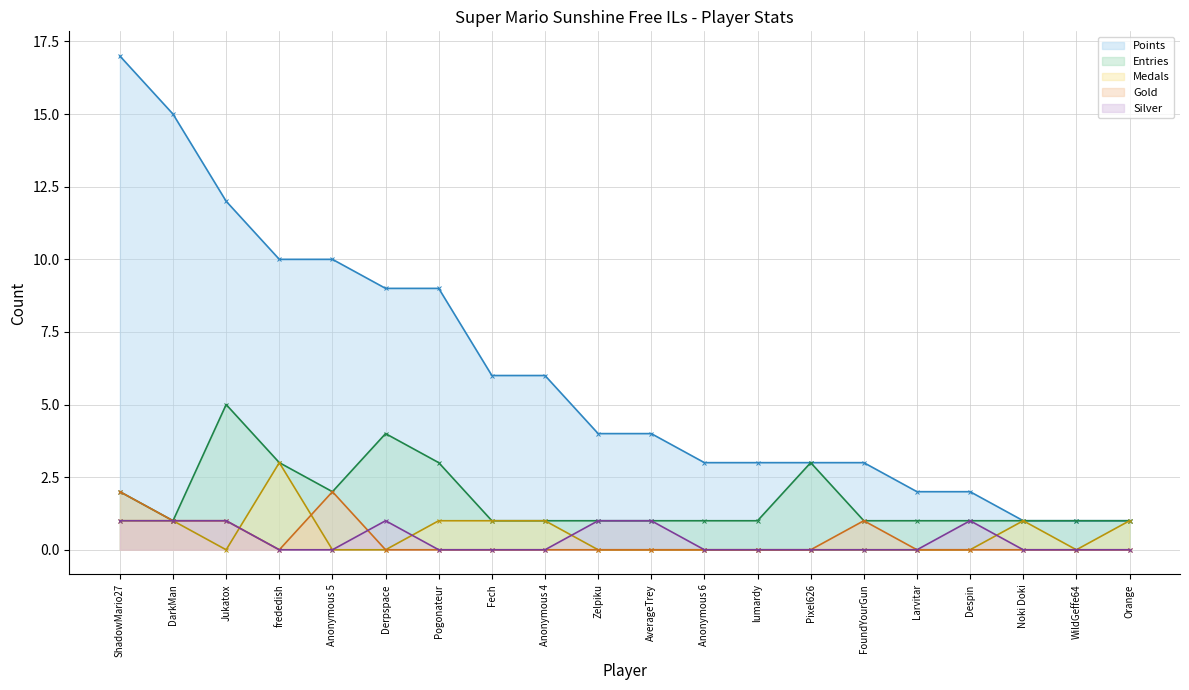

Reading right to left, transcribe all the data shown in this chart.

Points: 1	1	1	2	2	3	3	3	3	4	4	6	6	9	9	10	10	12	15	17
Medals: 1	0	1	0	0	0	0	0	0	0	0	1	1	1	0	0	3	0	1	1
Entries: 1	1	1	1	1	1	3	1	1	1	1	1	1	3	4	2	3	5	1	2
Gold: 0	0	0	0	0	1	0	0	0	0	0	0	0	0	0	2	0	1	1	2
Silver: 0	0	0	1	0	0	0	0	0	1	1	0	0	0	1	0	0	1	1	1